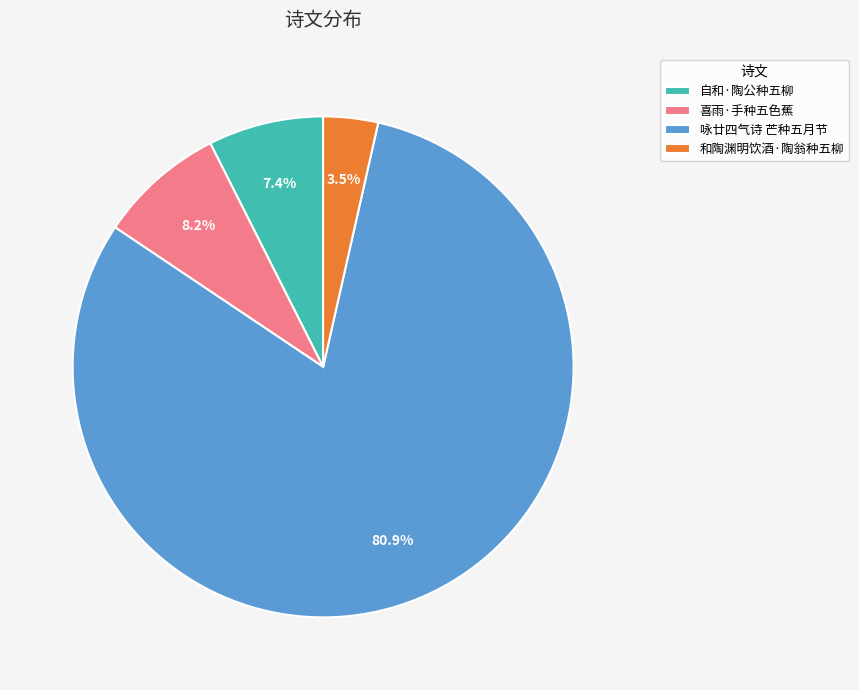

To the nearest percent, what is the combined percentage of 咏廿四气诗 芒种五月节 and 自和·陶公种五柳?

88%